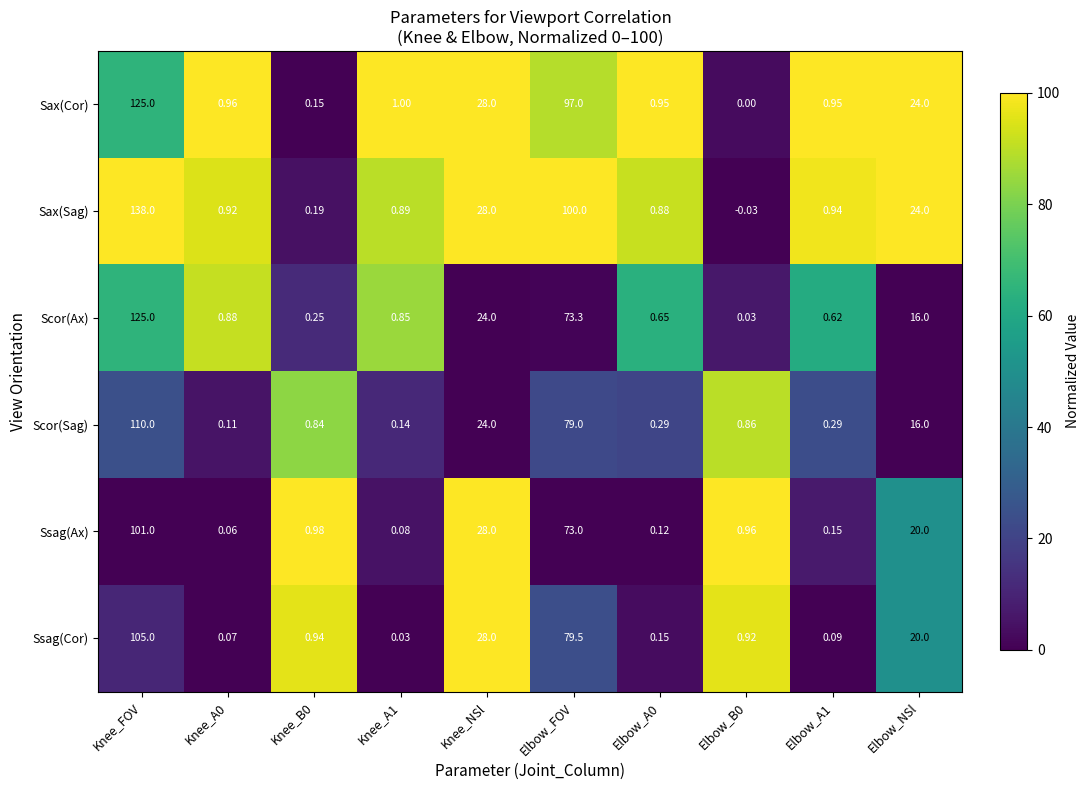

Which category has the highest value across all series?

Knee_FOV